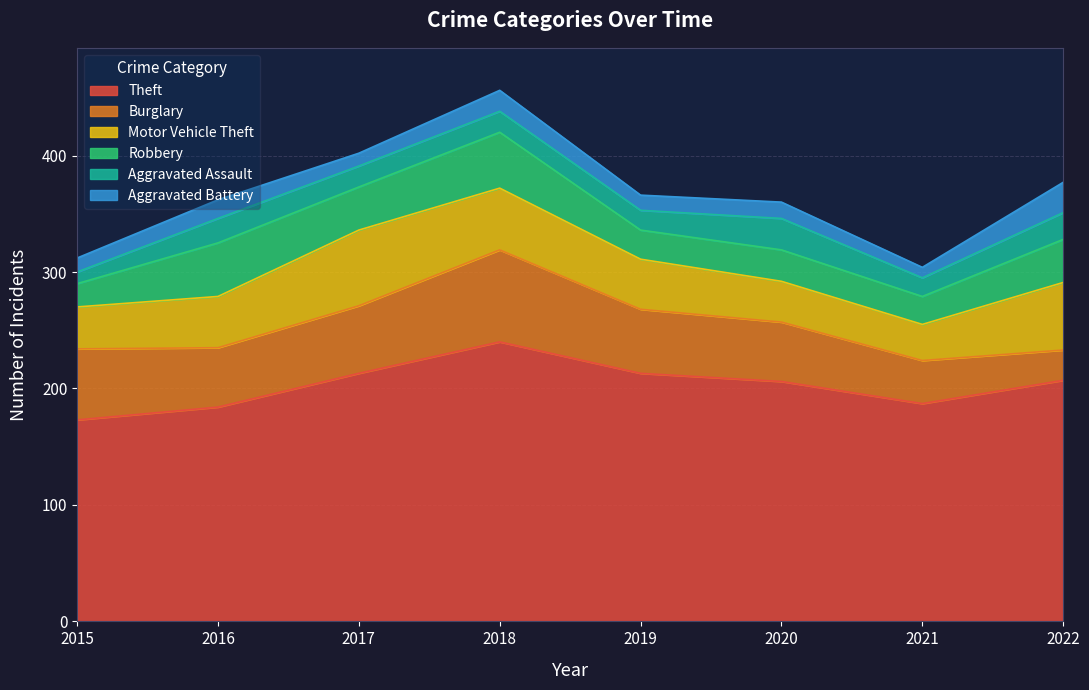

Which series ends up on top after the final intersection of Robbery and Burglary?

Robbery